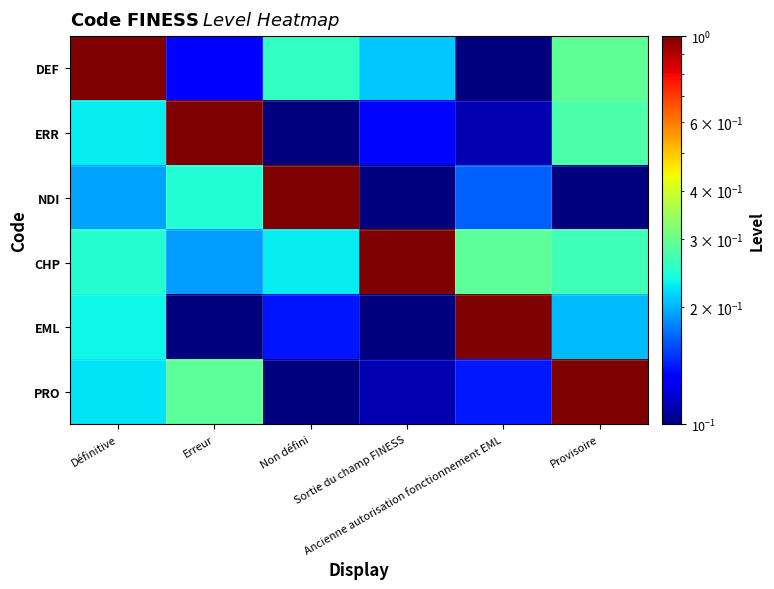

What is the total value across all series at Ancienne autorisation fonctionnement EML?

1.7